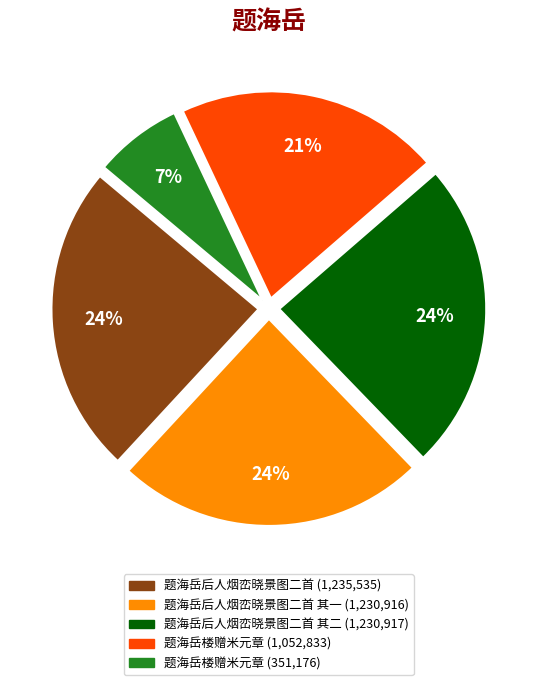

Is there a majority slice in this chart?

No